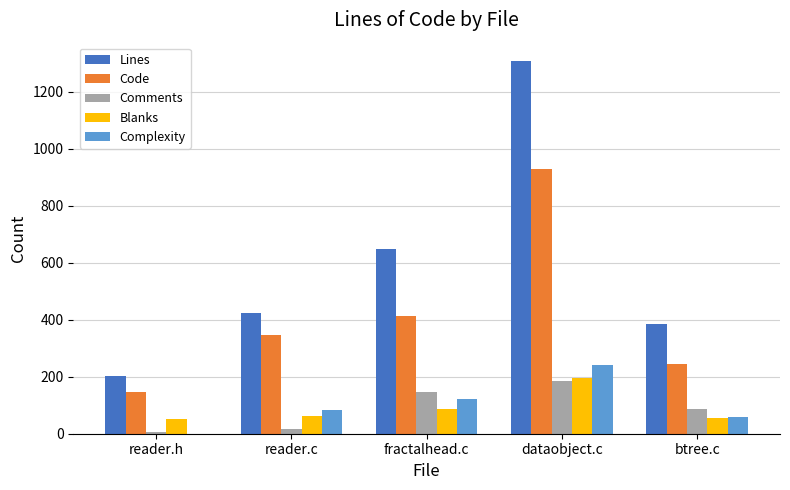

The Complexity series shows 240 at dataobject.c. True or false?

True